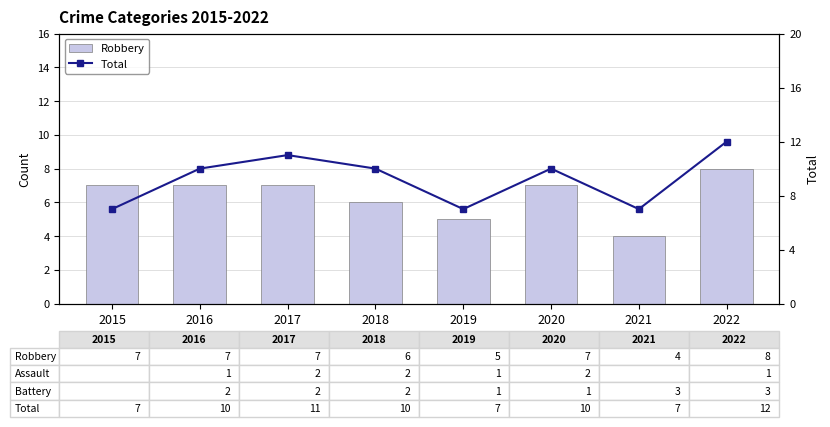

List the labels in order of Robbery value, smallest first.

2021, 2019, 2018, 2015, 2016, 2017, 2020, 2022